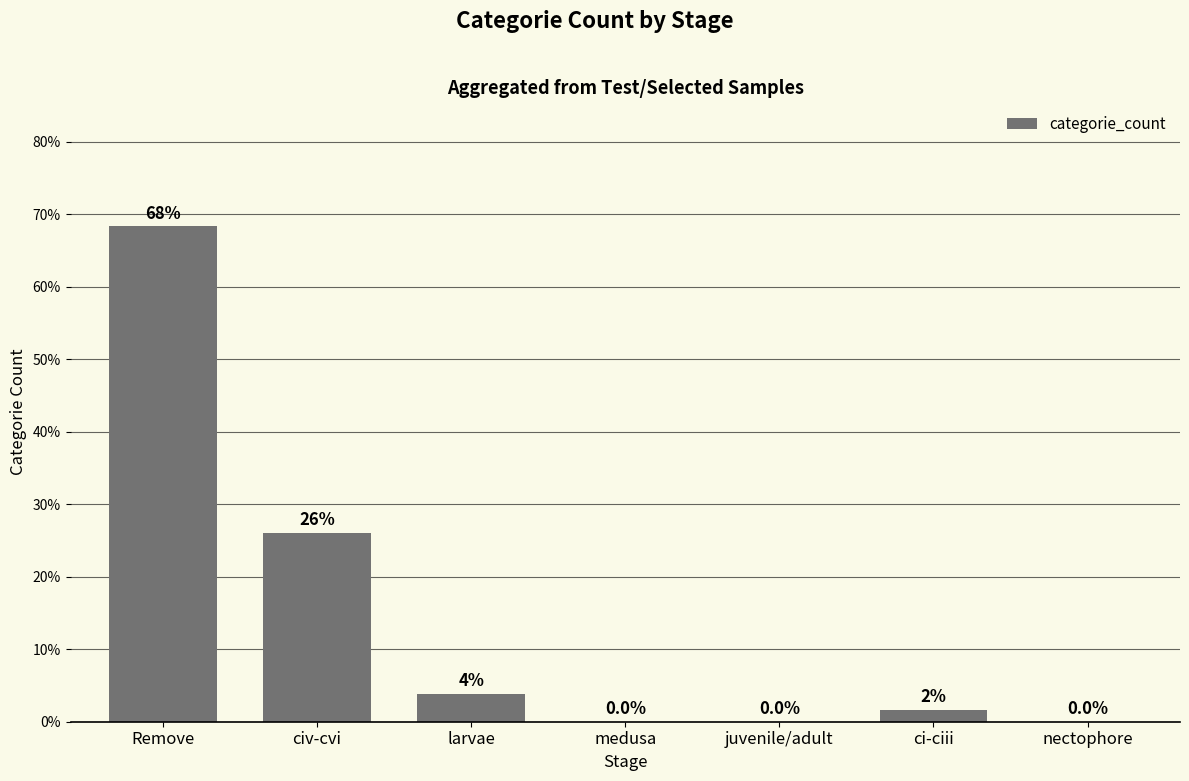

What is the sum of all values?

100.0